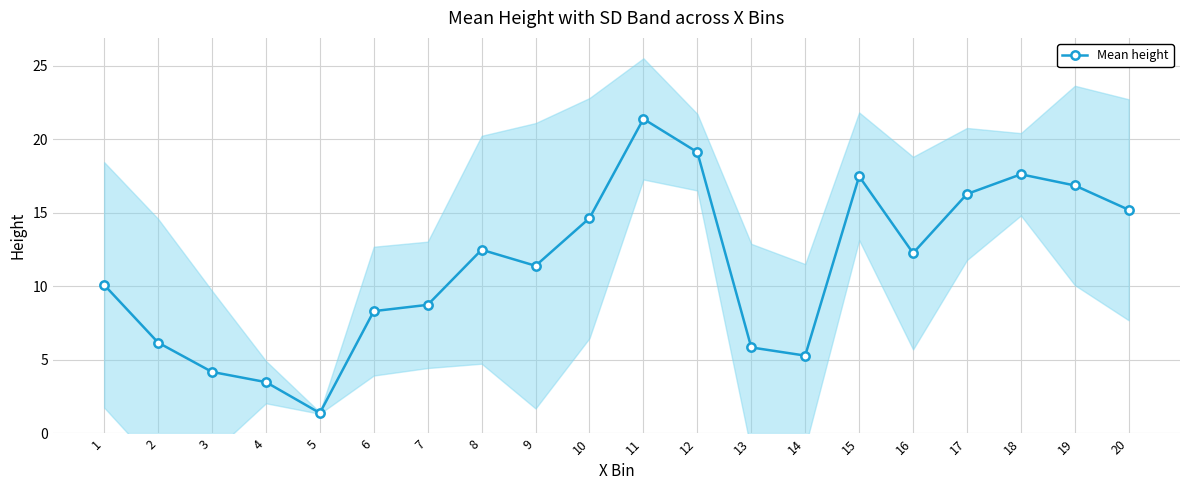

What is the ratio of the value at 12 to the value at 1?

1.9